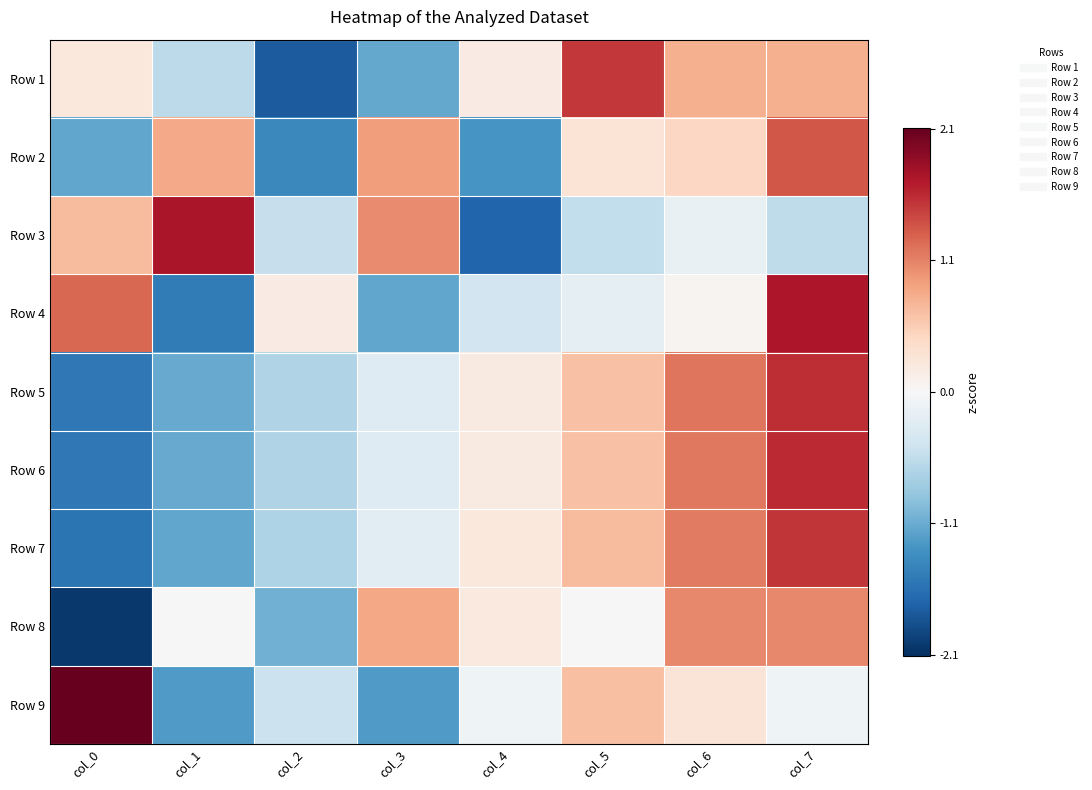

Rank the series by their maximum value, from lowest to highest.

Row 8, Row 2, Row 1, Row 7, Row 5, Row 6, Row 4, Row 3, Row 9